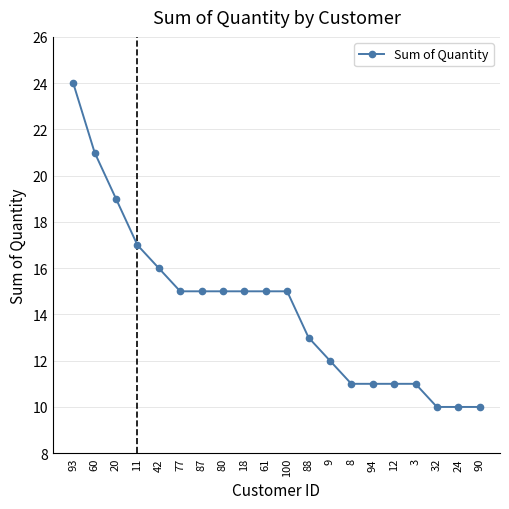

Which has a higher value, 20 or 80?

20